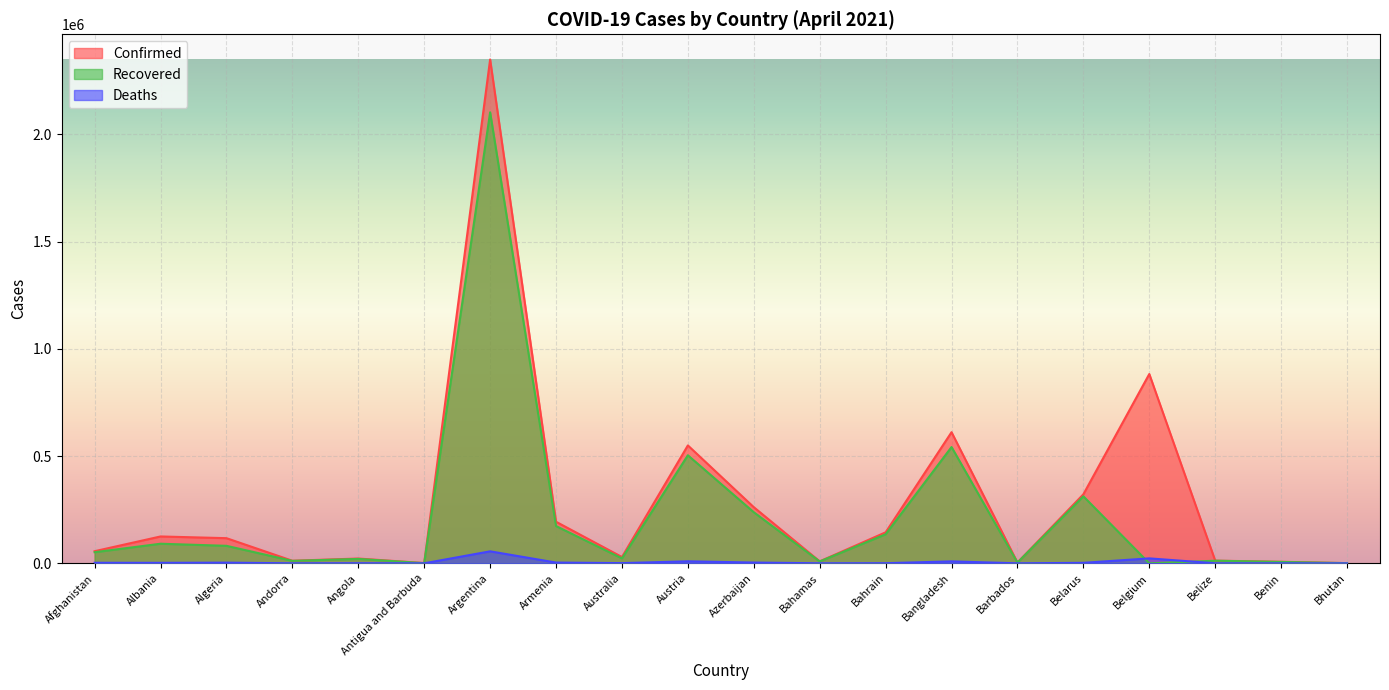

How many data points in Recovered are less than 51788?

10